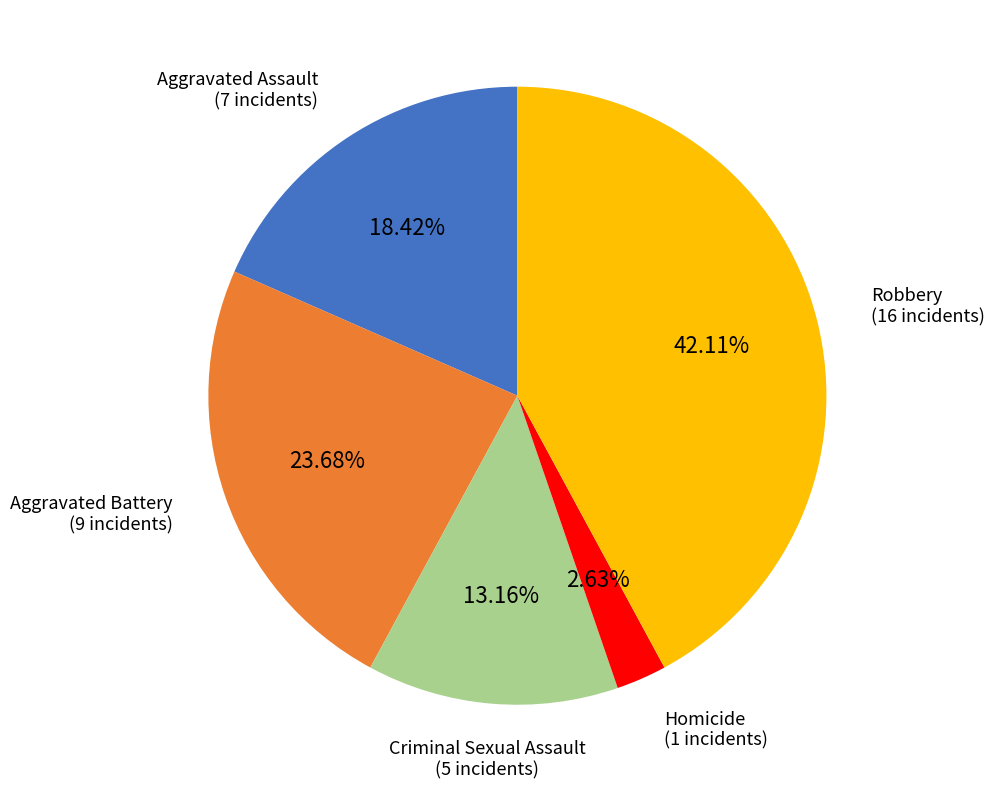

Does any single category account for the majority?

No